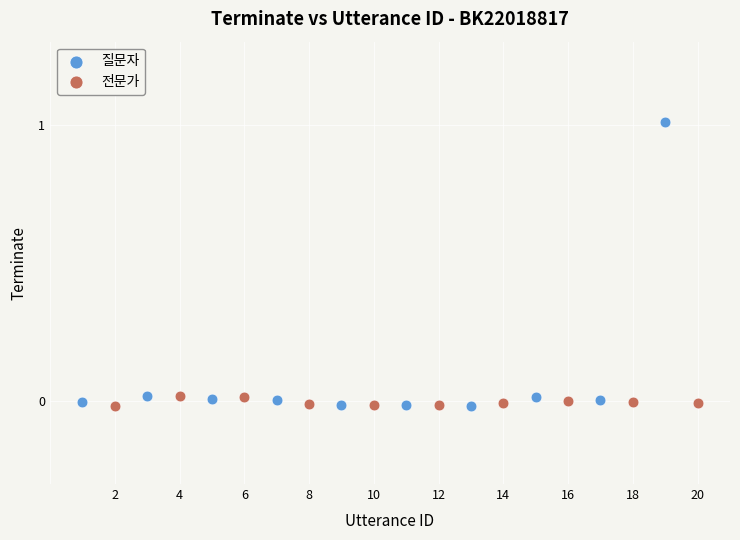

What are all the series names shown in the legend?

질문자, 전문가